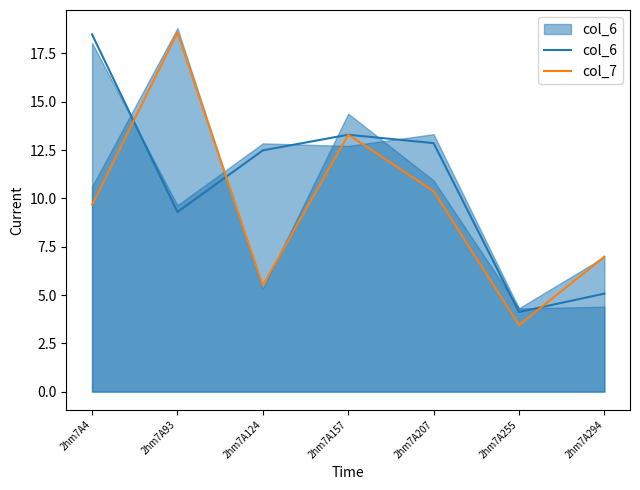

True or false: col_7 and col_6 intersect in this chart.

True